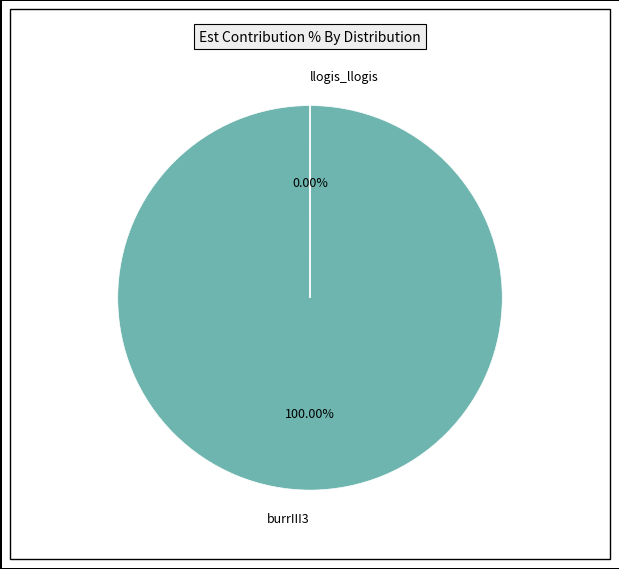

Between llogis_llogis and burrIII3, which is larger?

burrIII3